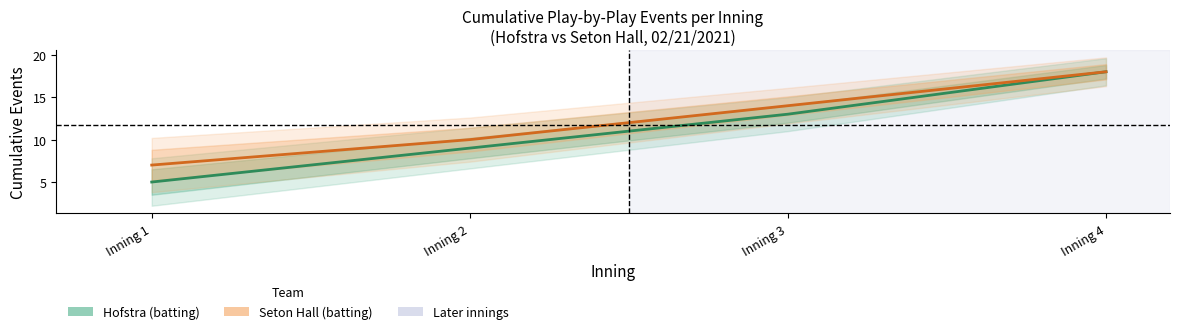

True or false: Hofstra (batting) has more than 2 interior local peaks.

False